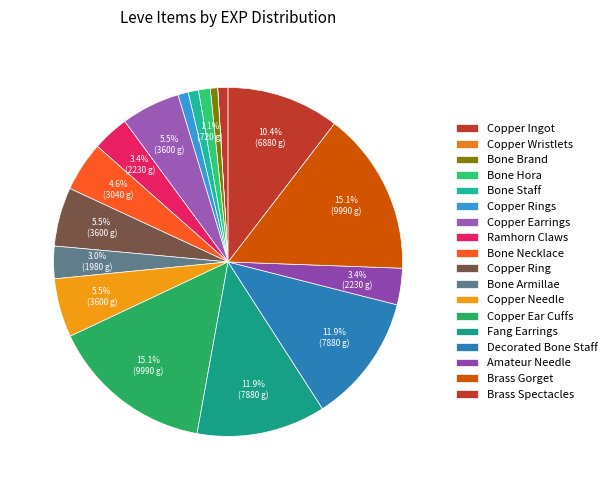

To the nearest percent, what portion does Copper Ear Cuffs represent?

15%